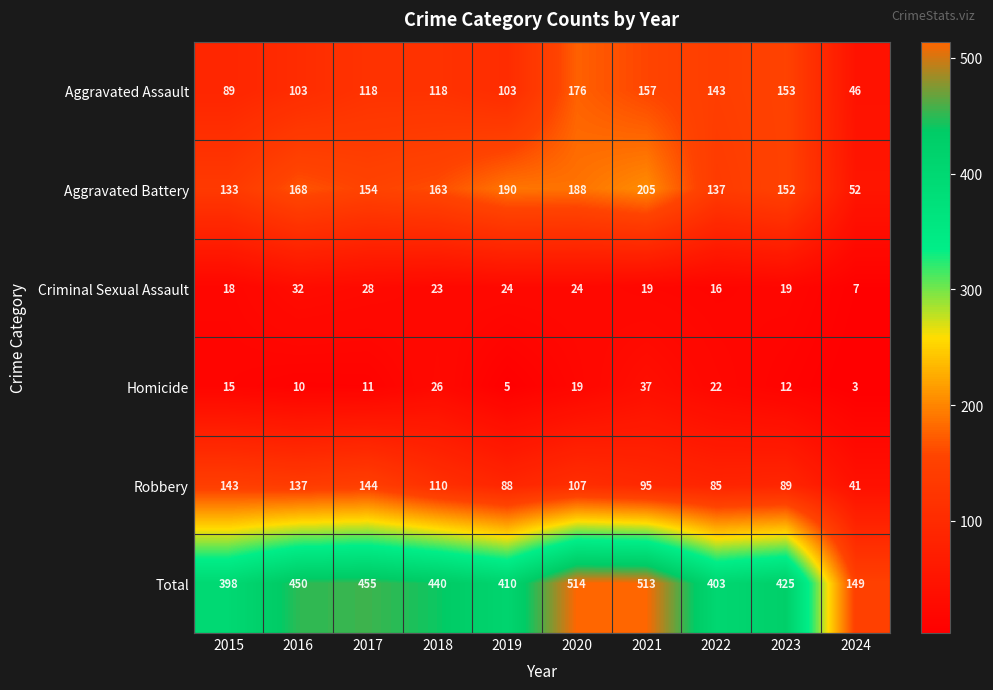

What is the maximum value shown in the chart?

514